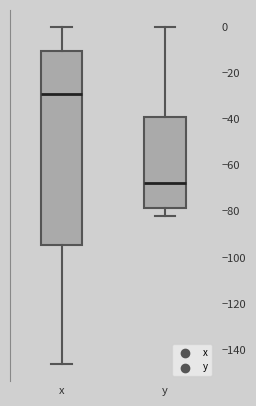

Reading left to right, read every box against the y-axis: the position of its median line, the range the box covers, and the ends of its whiskers. The values are not printed on the chart, so give them approximately, as read against the axis.

x: median -30, box -94 to -10, whiskers -146 to 0
y: median -68, box -78 to -40, whiskers -82 to 0